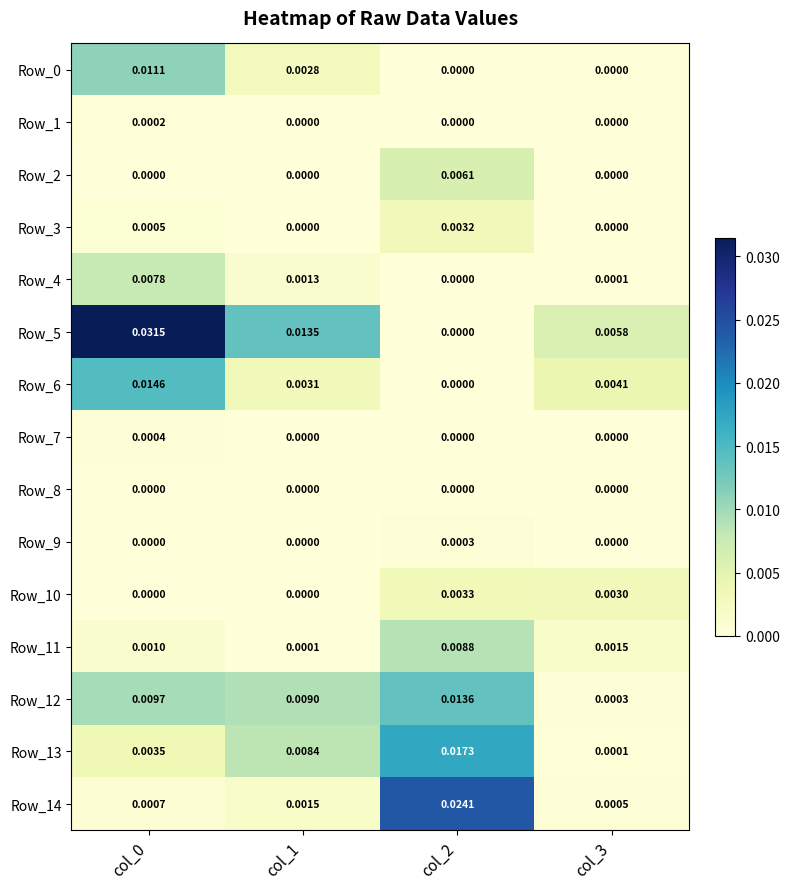

How many data points does each series have?

4